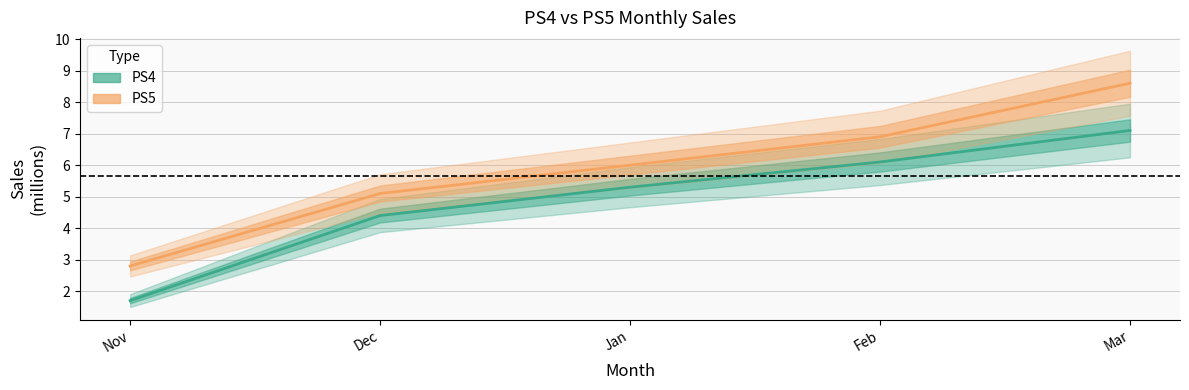

What is the spread (max minus min) of values at Dec?

0.7